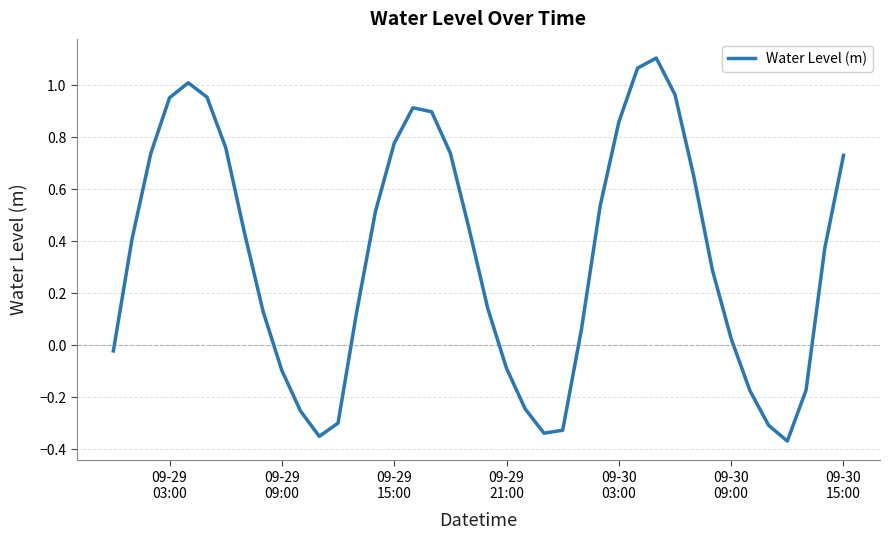

What is the difference between the maximum and minimum values?

1.5